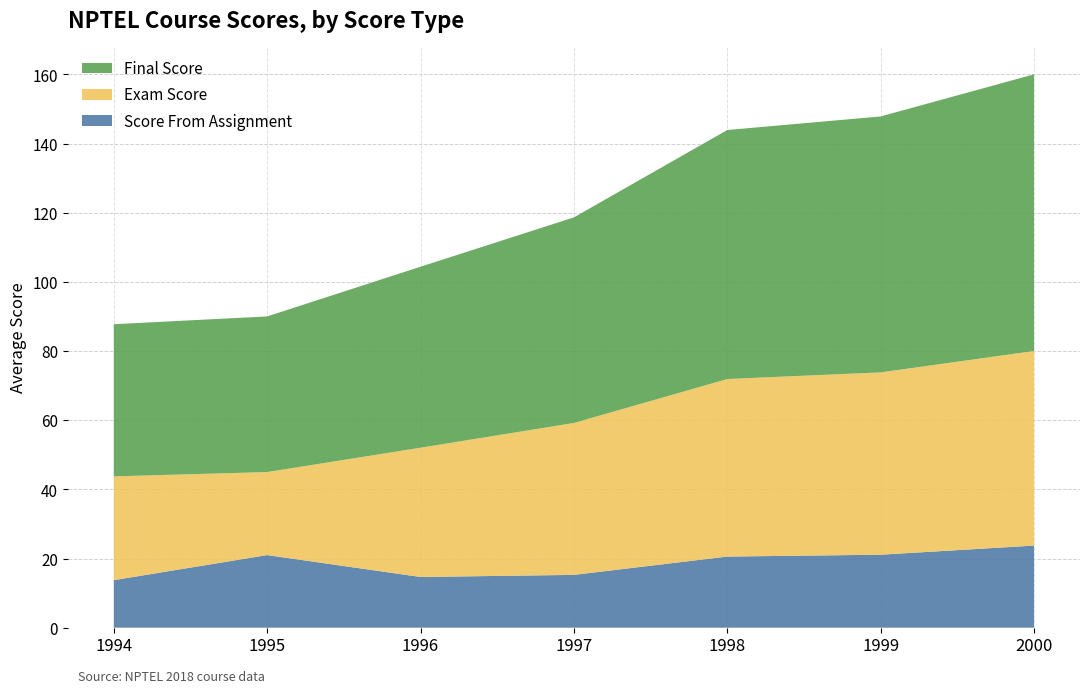

The Score From Assignment series shows 32.1 at 1999. True or false?

False